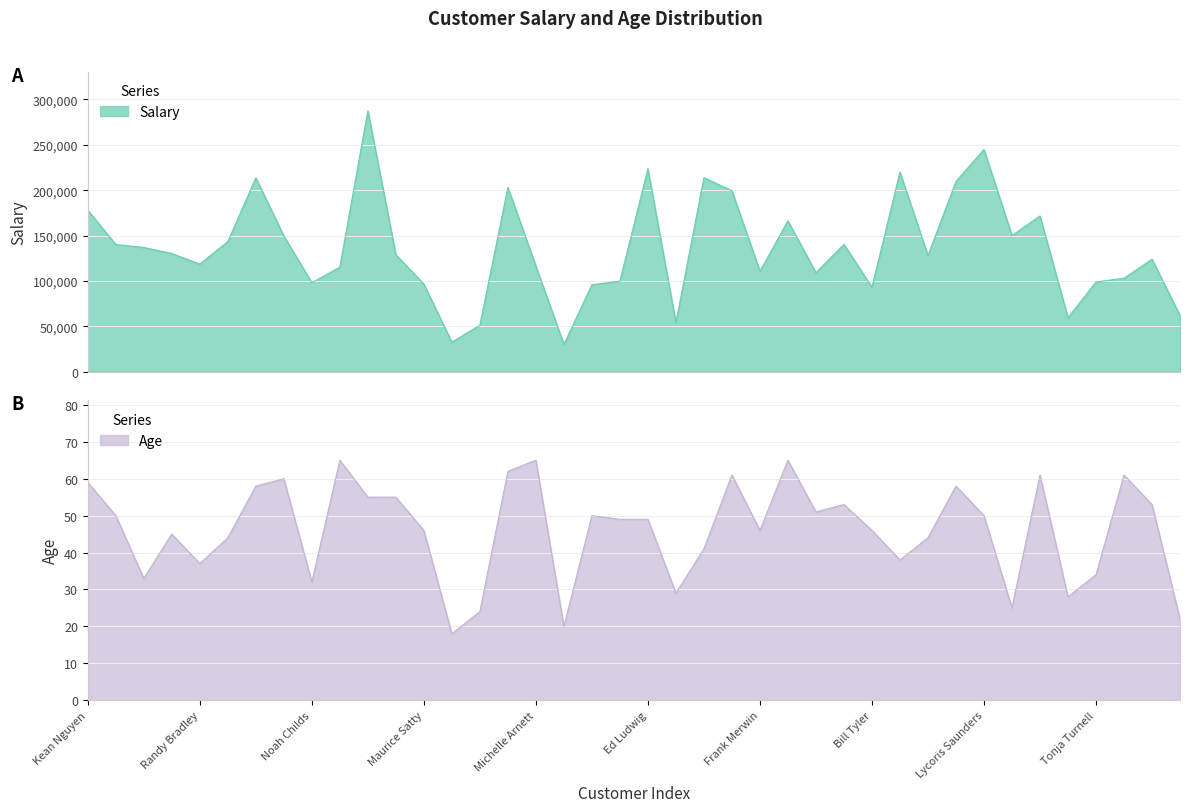

The Age series shows 24 at Roland Schwarz. True or false?

True